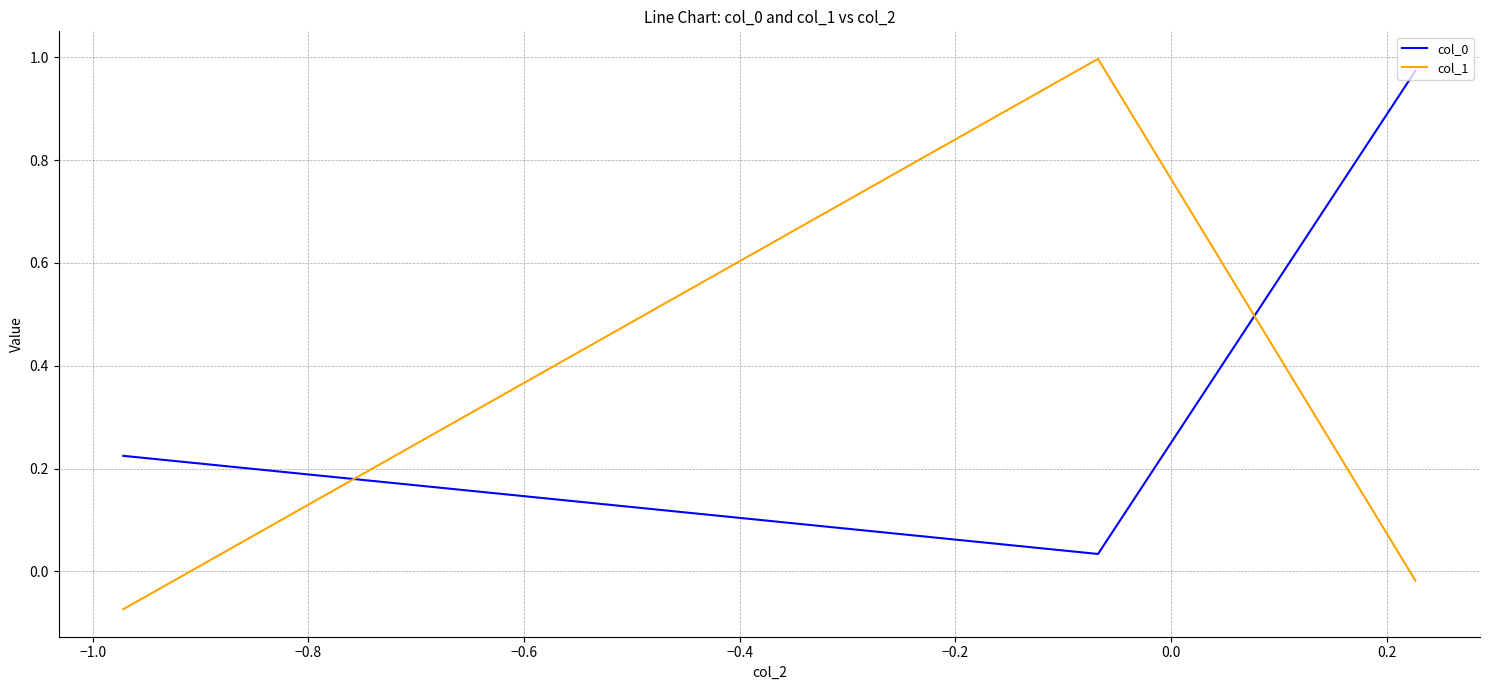

Which series has the largest range (max minus min)?

col_1